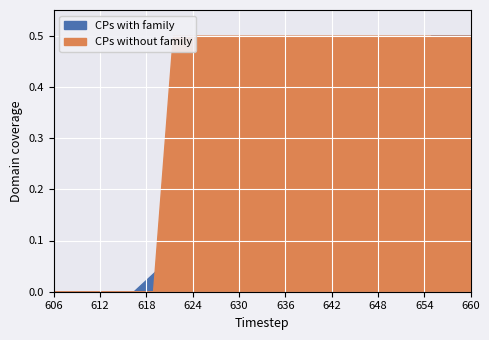

True or false: CPs with family and CPs without family cross at least once.

False